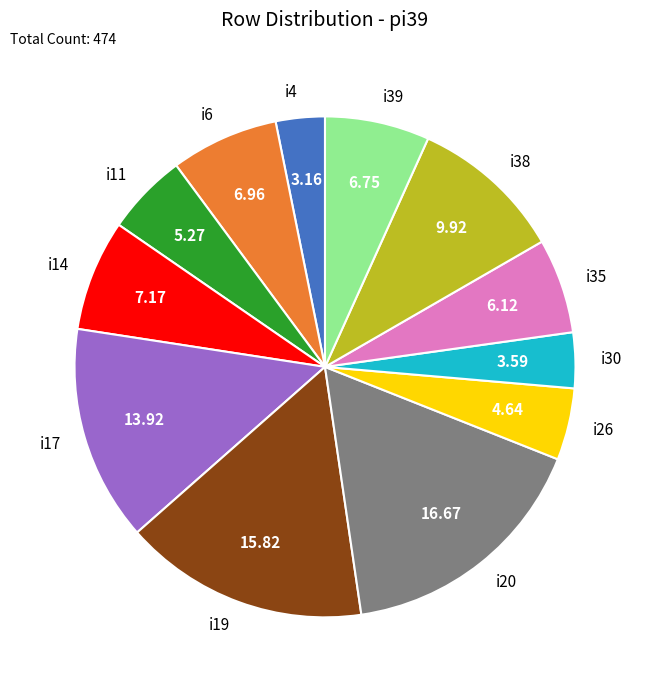

Is the sum of i19 and i35 greater than half?

No